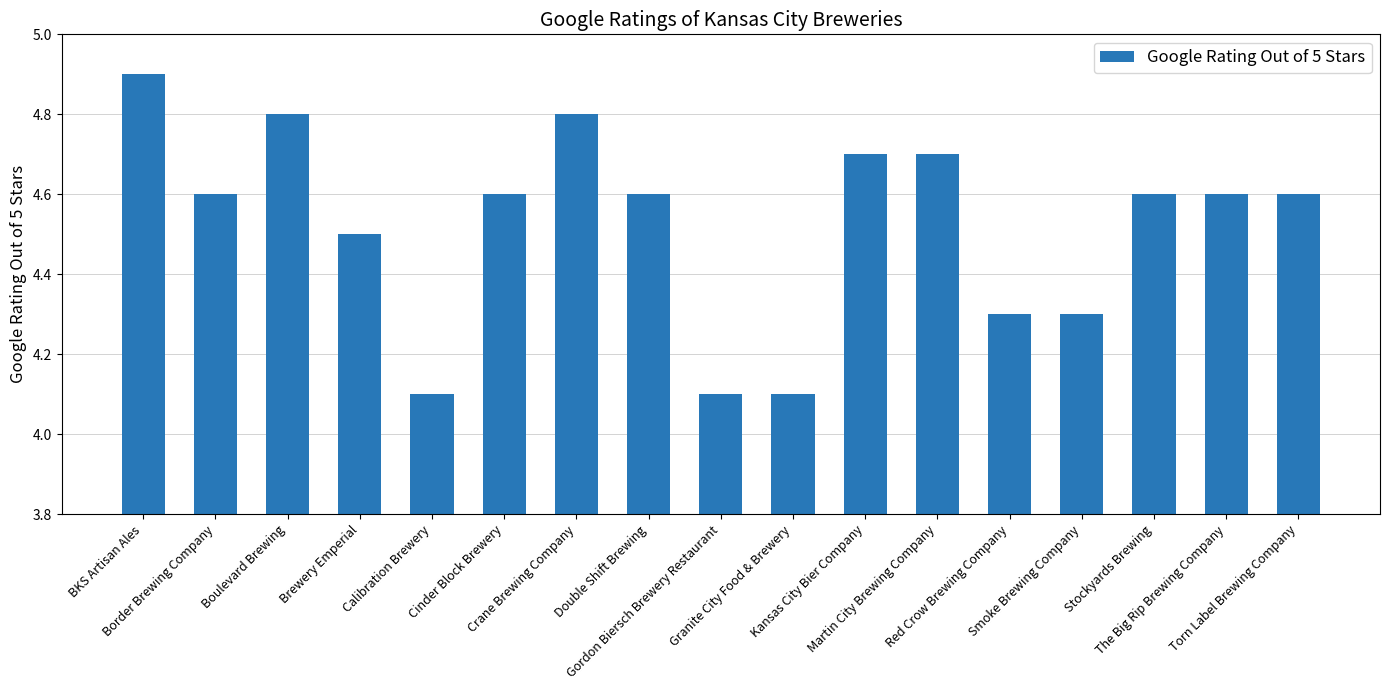

Count the values in the range 4 to 5.

17